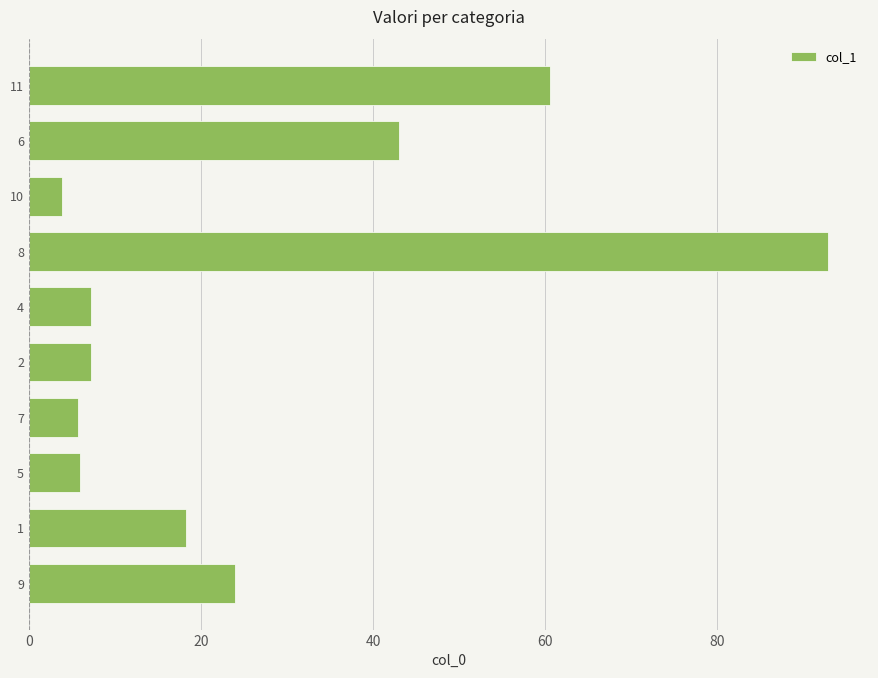

What is the difference between the maximum and minimum values?

89.0